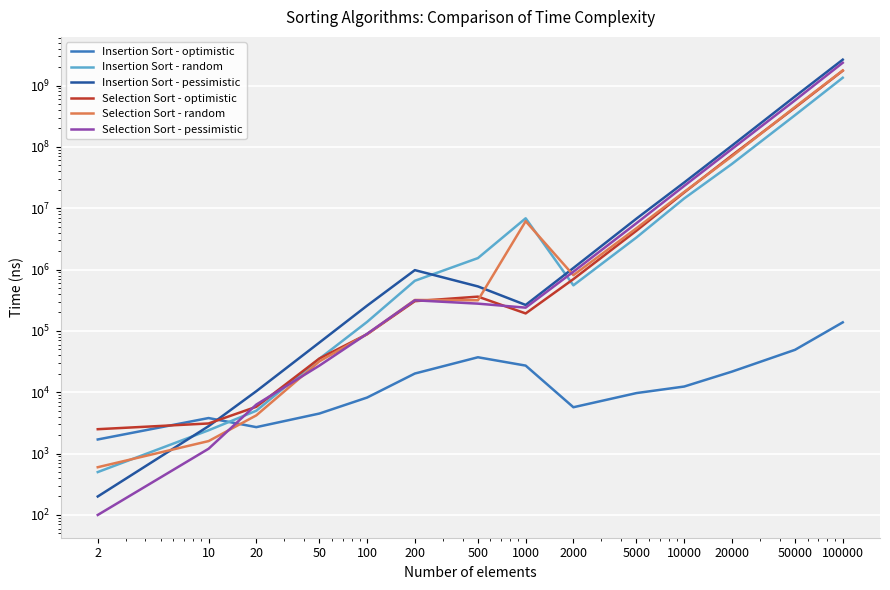

What is the lowest value of the Insertion Sort - random series?

500